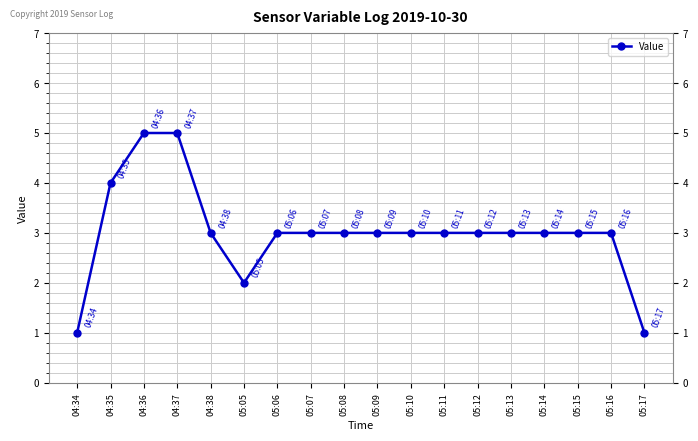

True or false: the data shows 3 at 05:15.

True